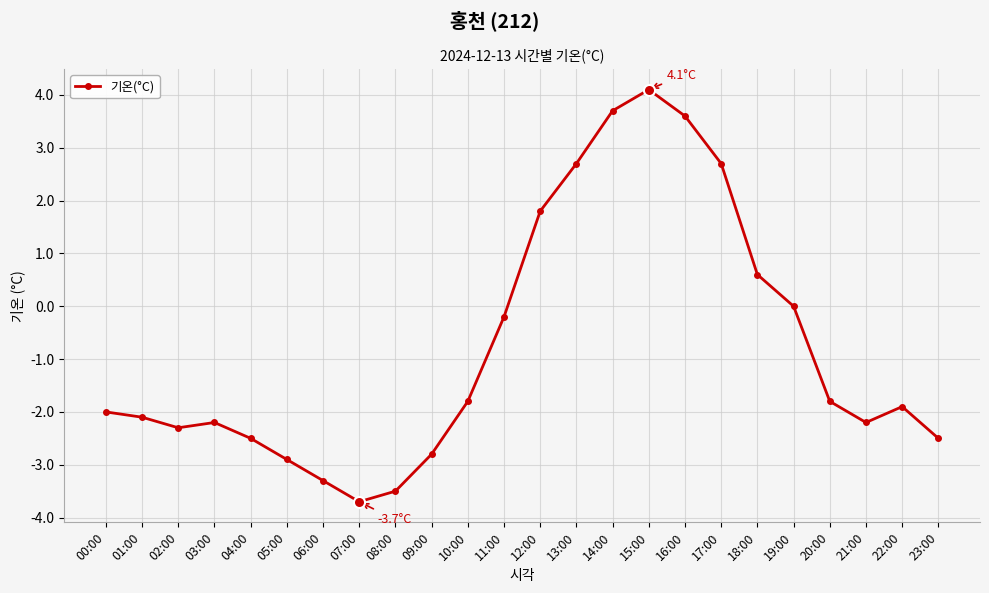

What is the difference between the second highest and minimum values?

7.4